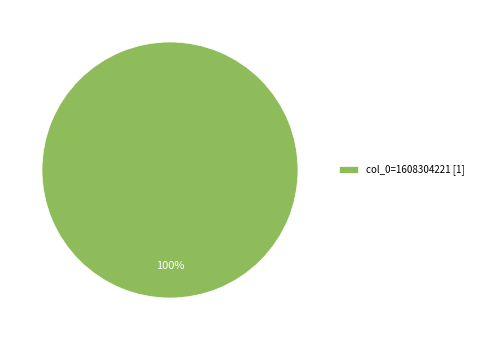

How many slices are in this pie chart?

1